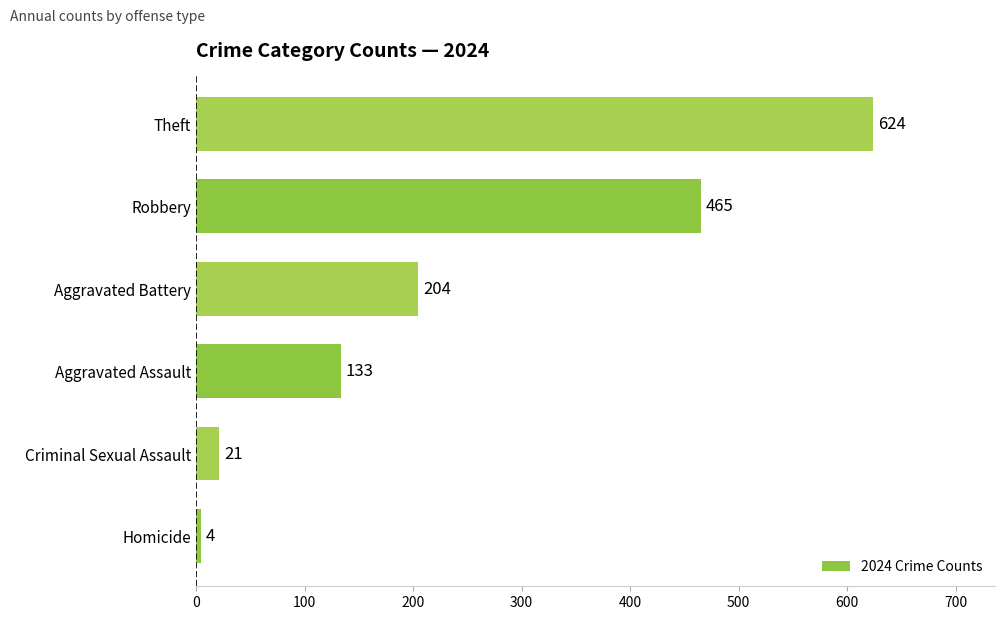

What is the change in value from Criminal Sexual Assault to Theft?

+603